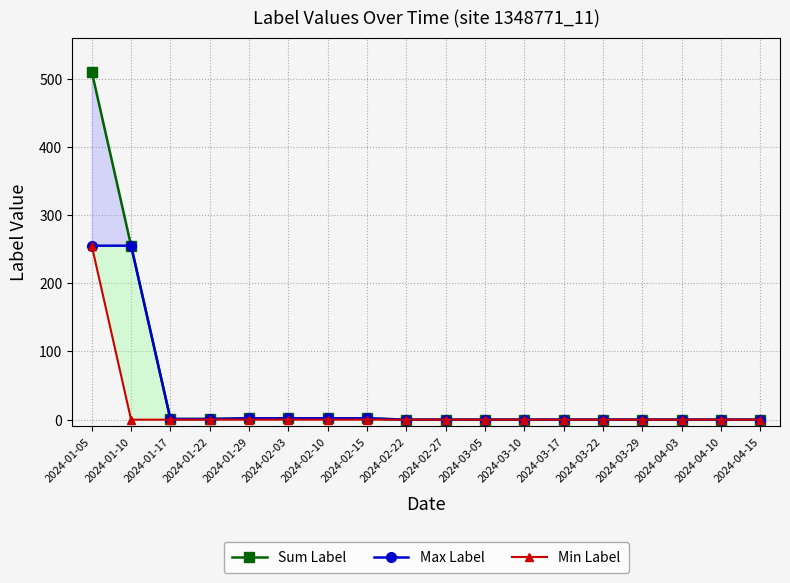

True or false: Sum Label and Max Label intersect in this chart.

False